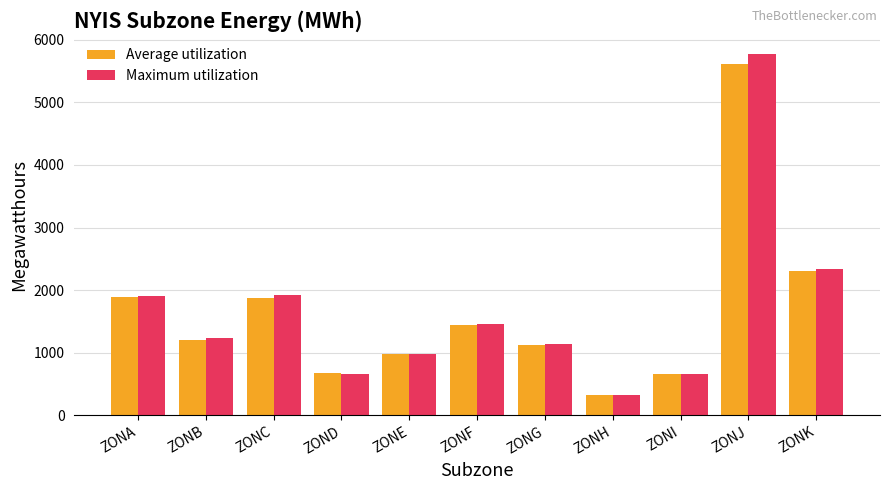

Are the bars grouped side by side (vs. stacked)?

Yes